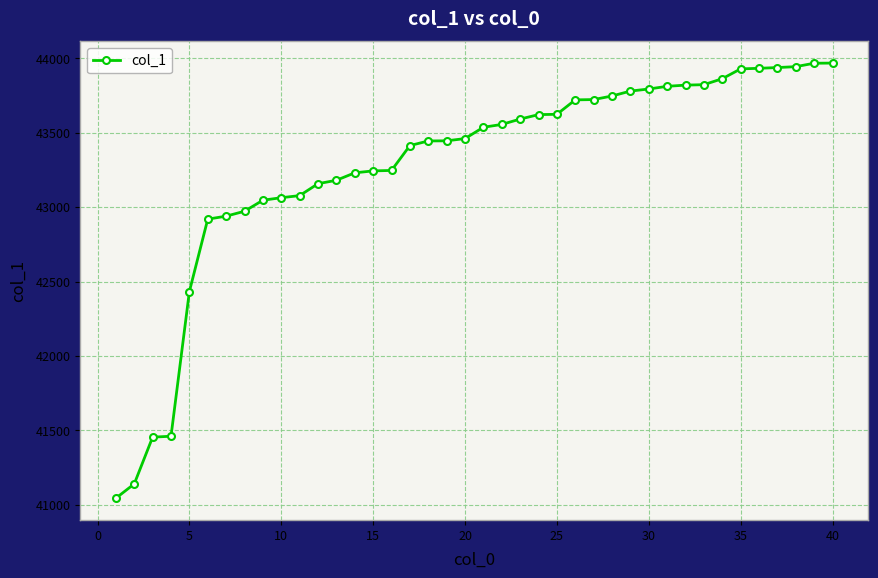

What is the sum of all values?

1731042